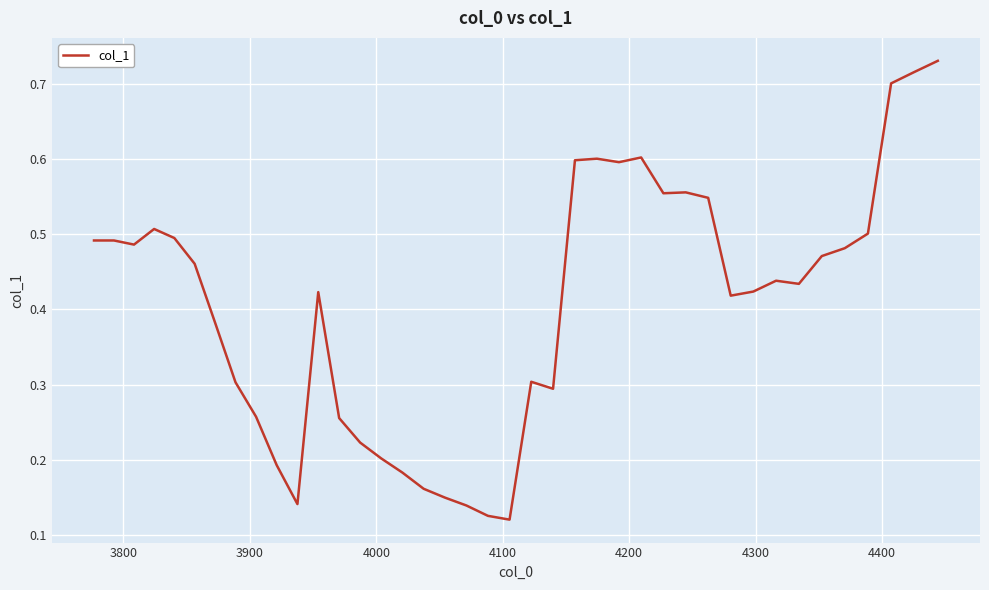

Is this an area chart (filled region under the line)?

No